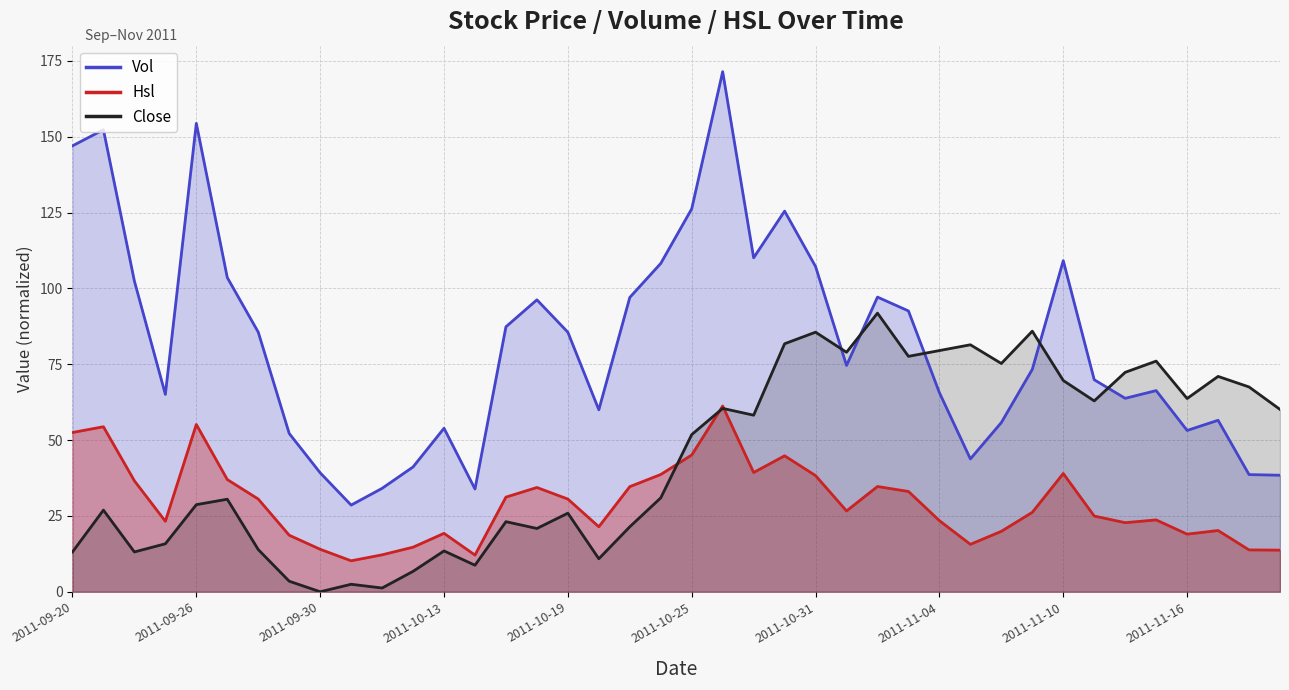

Is it true that Hsl equals 38.3 at 2011-10-31?

True